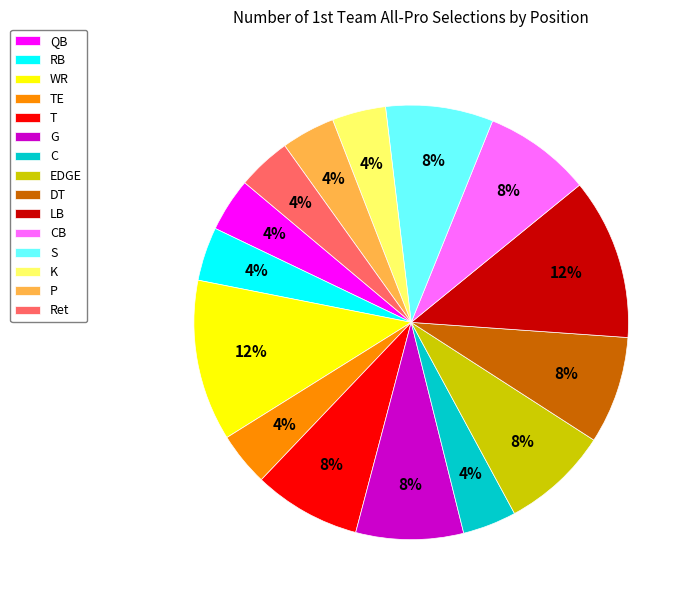

Which has a higher value, TE or WR?

WR